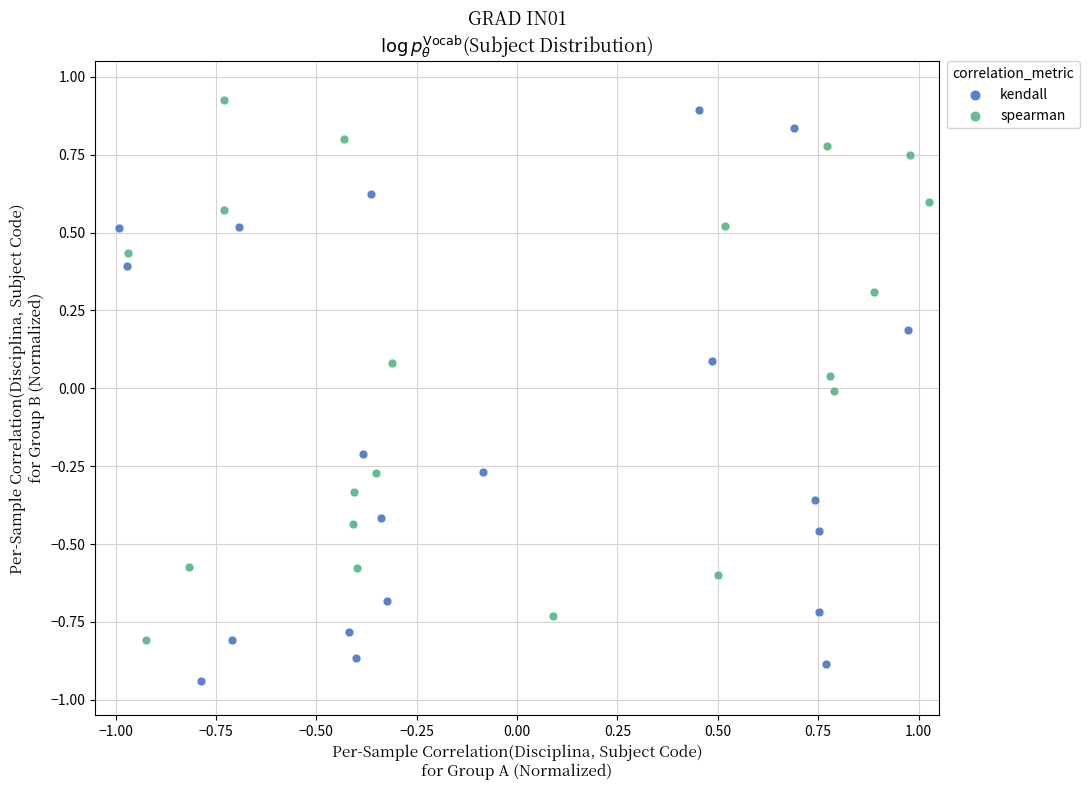

Which series has the largest Y range (max minus min)?

kendall